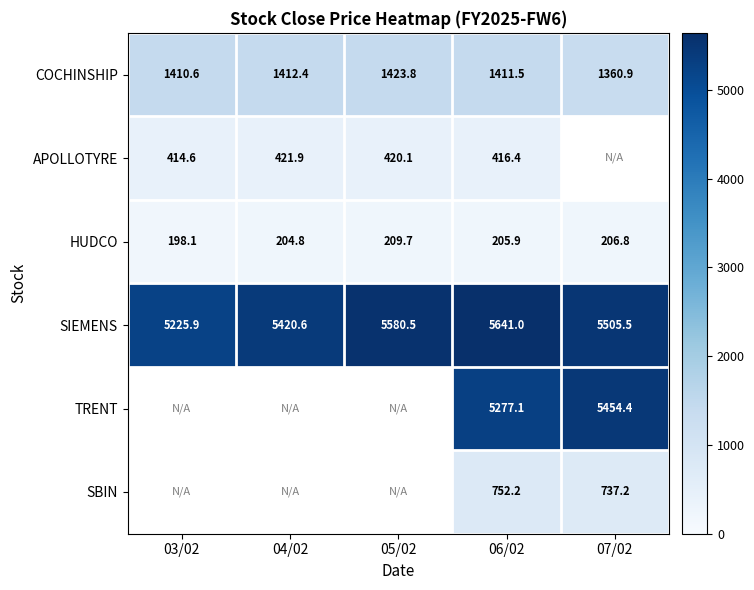

Count the number of data series in this chart.

6